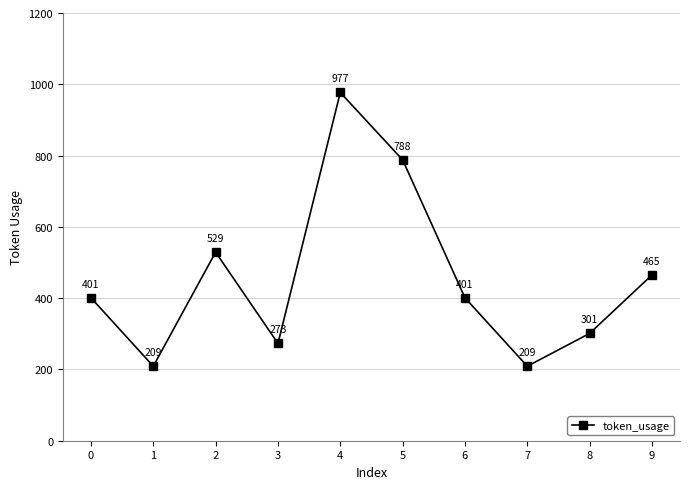

What is the smallest value displayed?

209